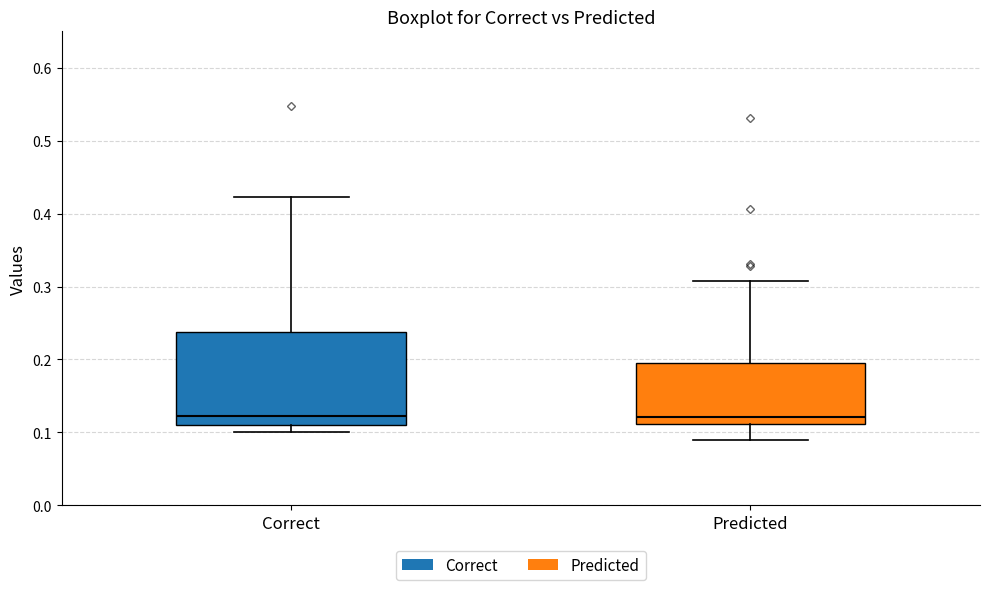

Where does the median line of the box for Correct sit on the y-axis? The values are not printed on the chart, so give them approximately, as read against the axis.

0.12